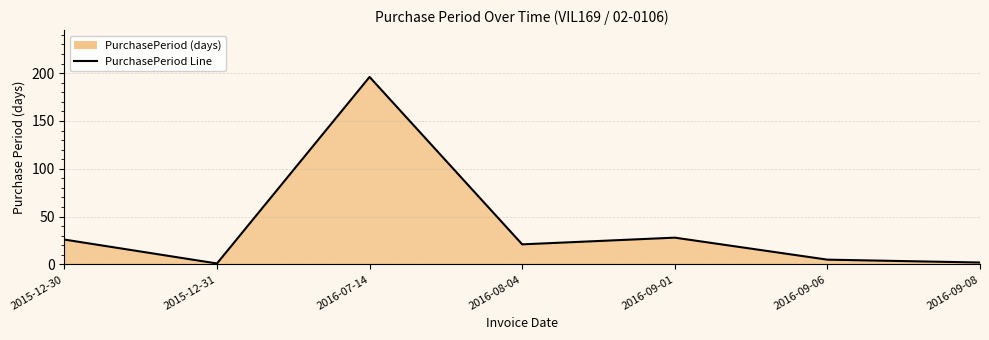

List the labels in order of value, largest first.

2016-07-14, 2016-09-01, 2015-12-30, 2016-08-04, 2016-09-06, 2016-09-08, 2015-12-31